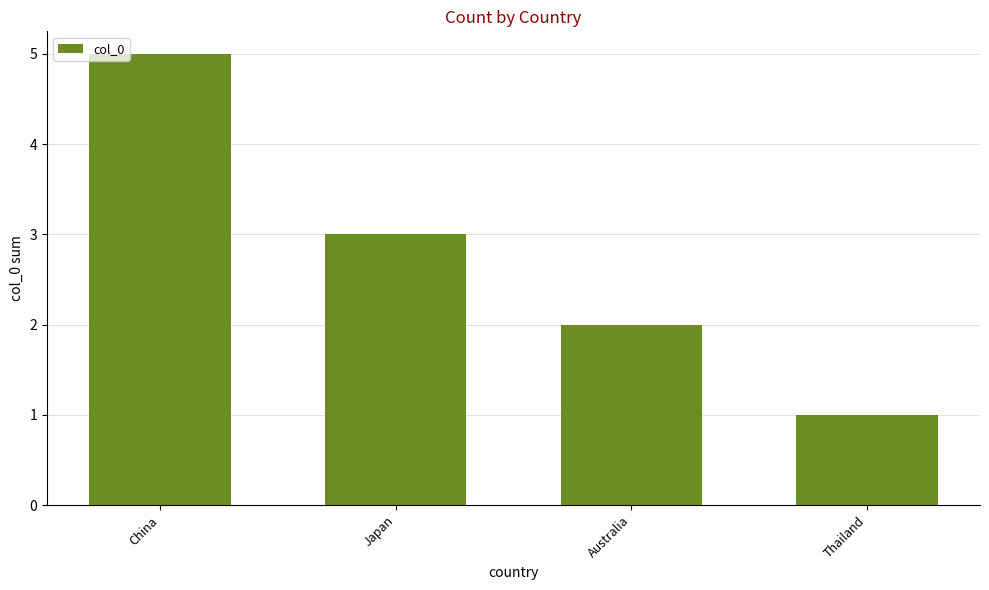

Read the value at Australia.

2